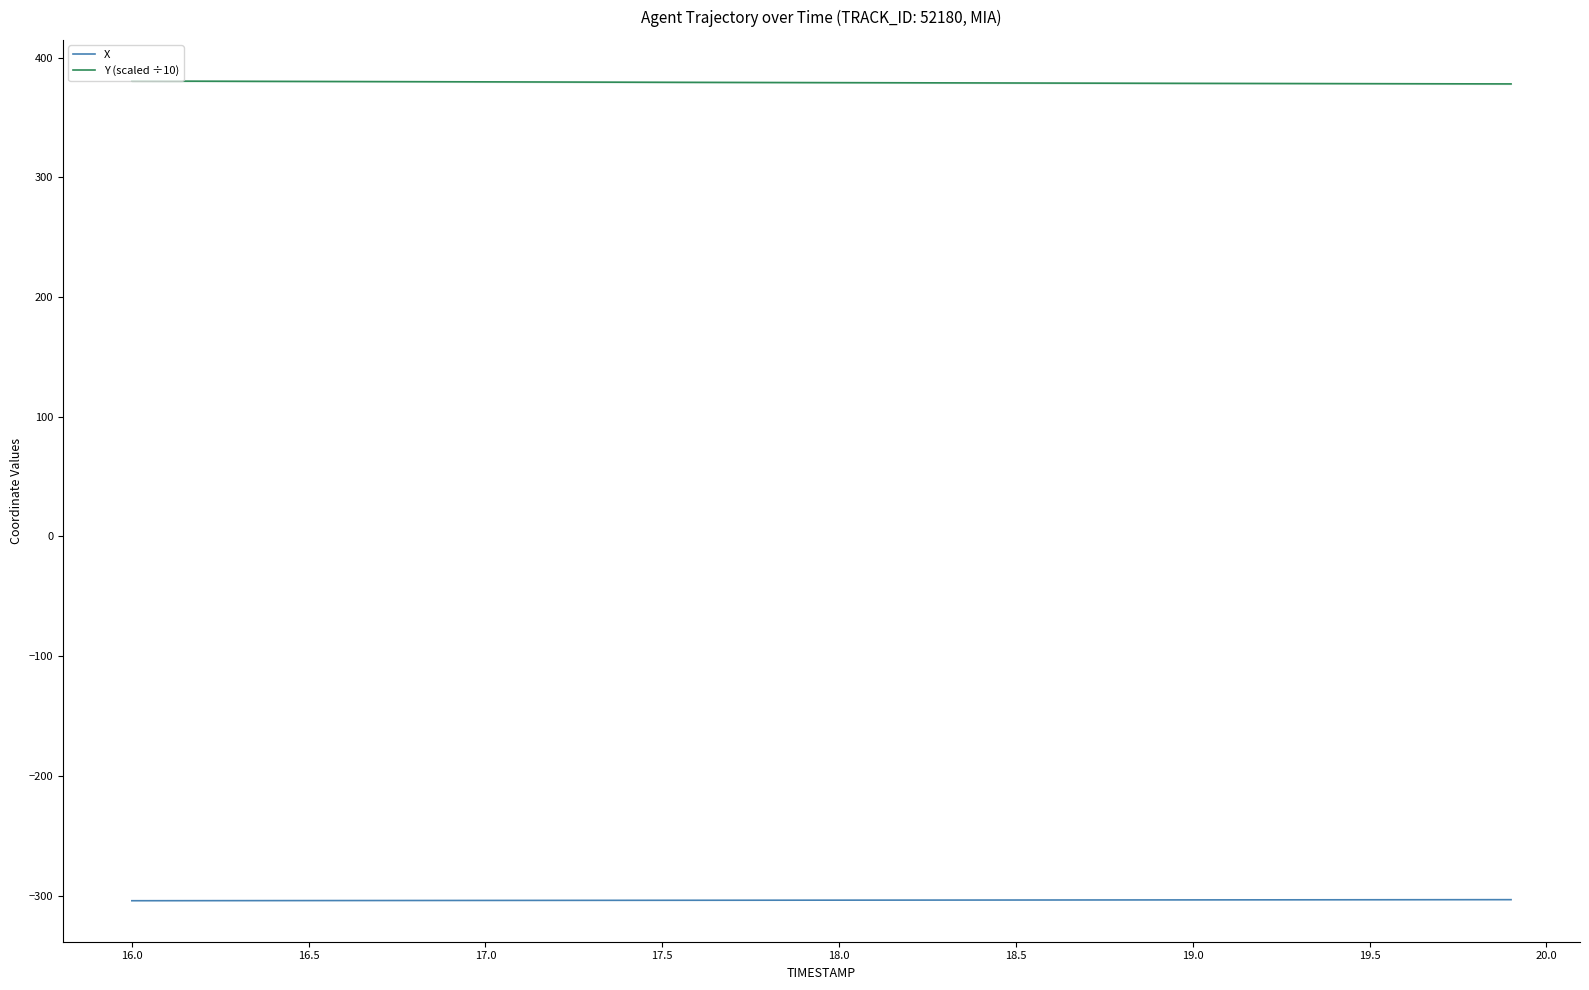

What is the difference between the second highest and second lowest values in the X series?

0.8